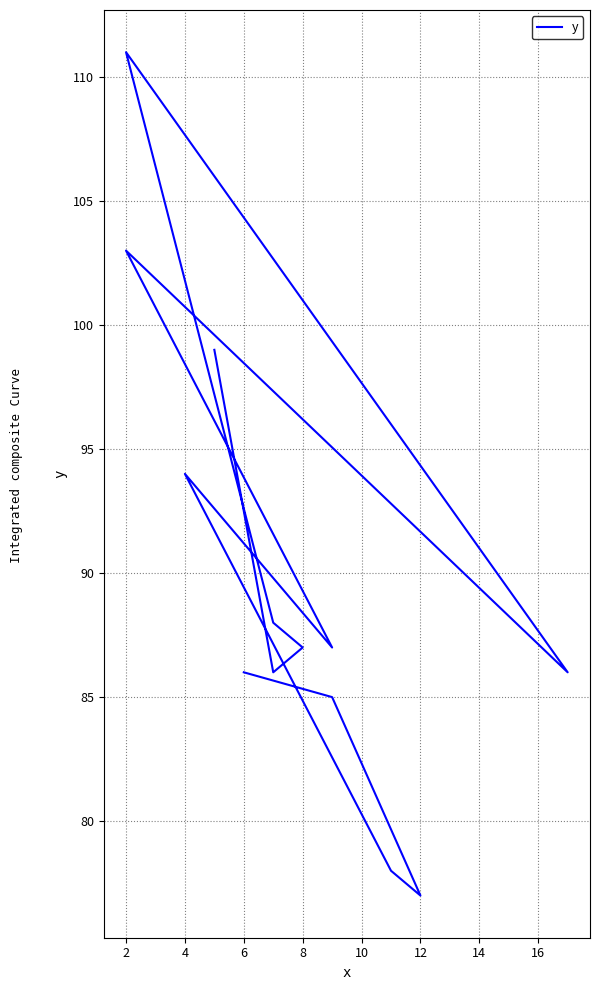

How many data points does each series have?

13